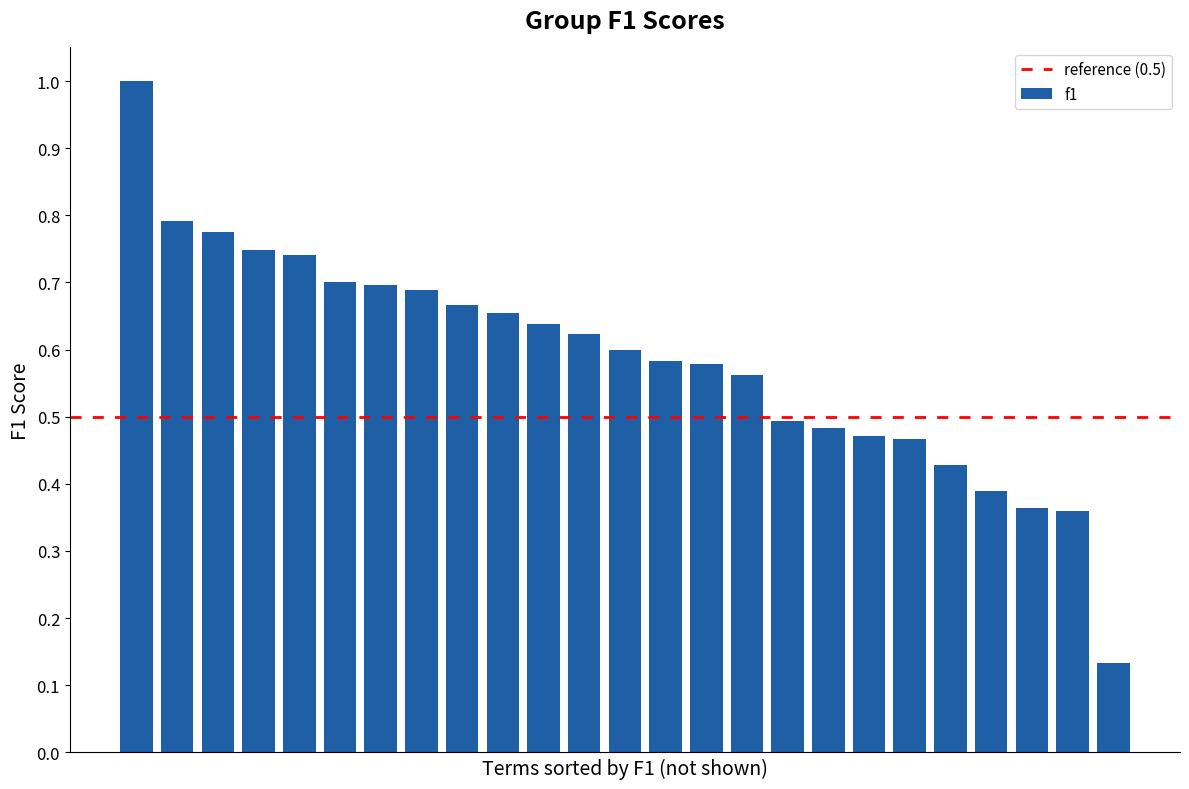

What is the difference between the maximum and minimum values?

0.9